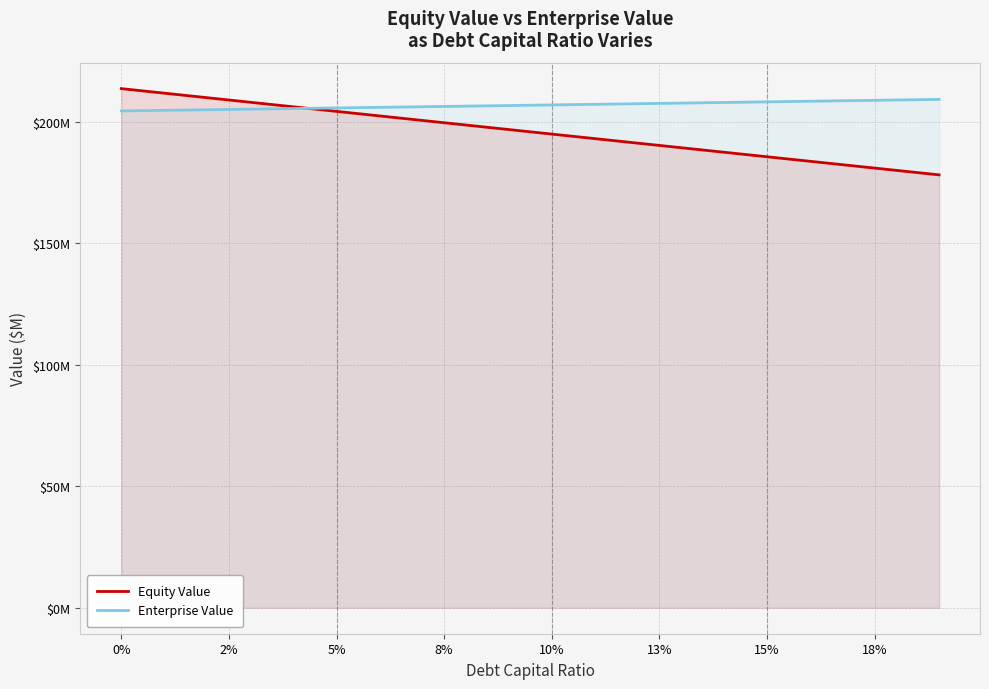

What is the average value of the Enterprise Value series?

206.8